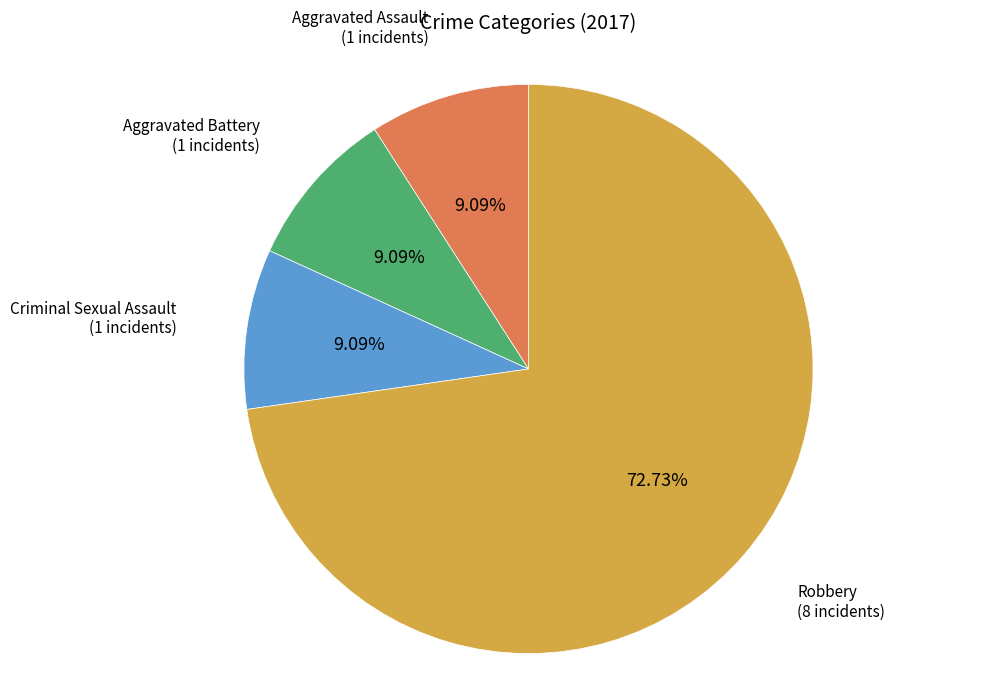

Is there any slice that represents more than half of the pie?

Yes